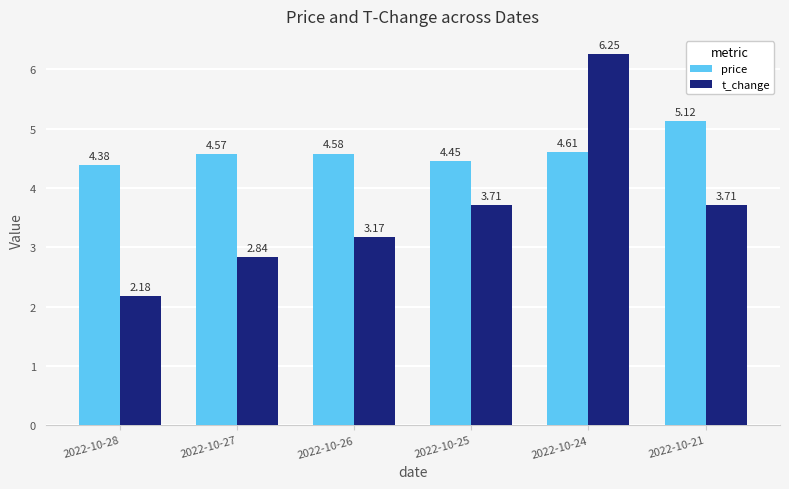

List the series in order of their peak value, highest first.

t_change, price